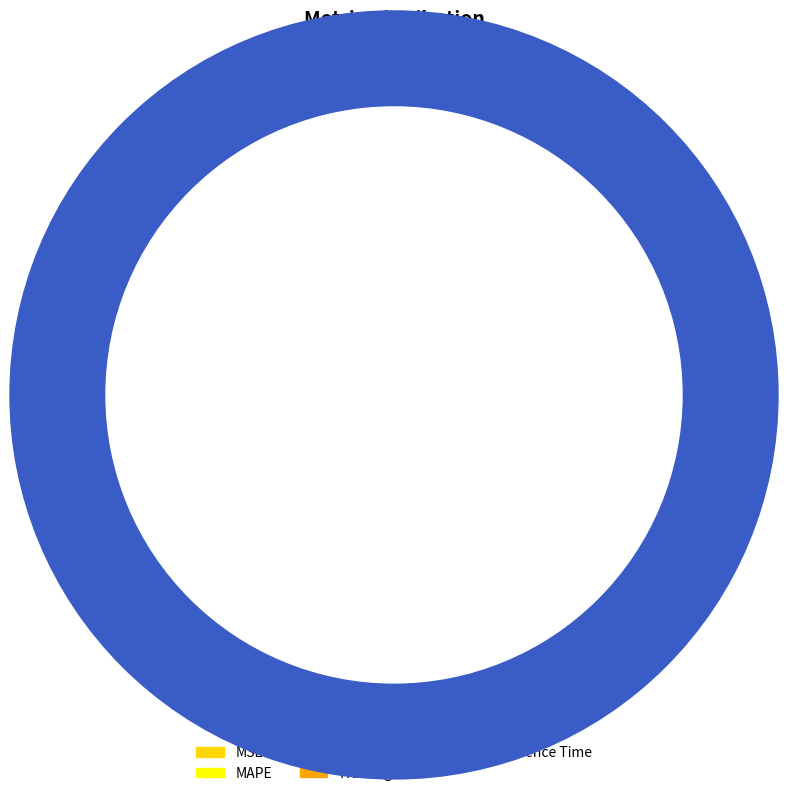

Rank the categories by value from highest to lowest.

SMAPE, MAPE, Training Time, MSE, Inference Time